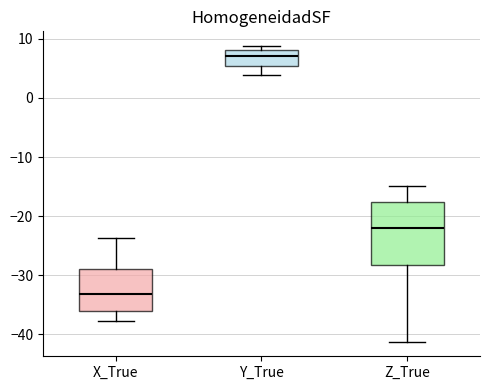

Which box has the lowest median line?

X_True